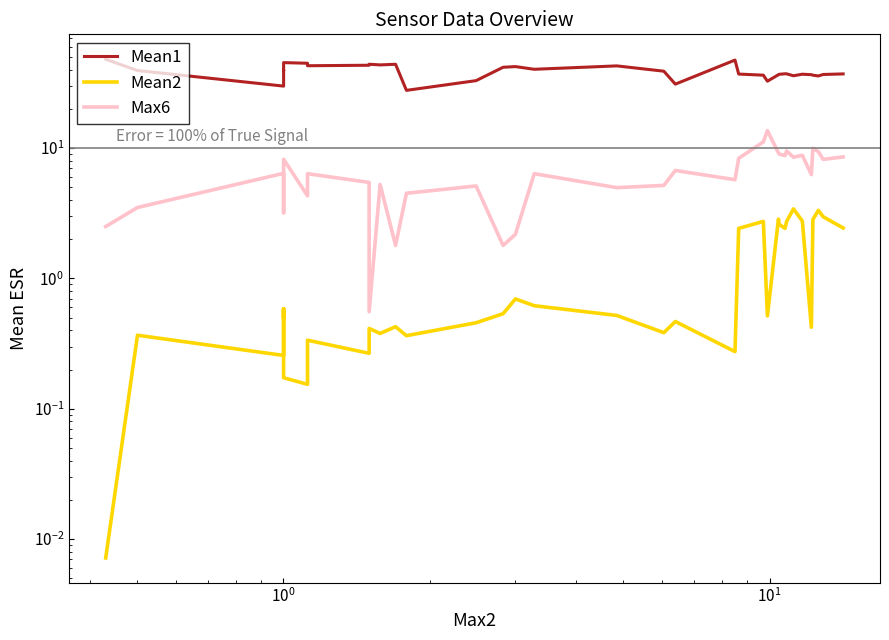

True or false: Mean2 and Max6 cross at least once.

False